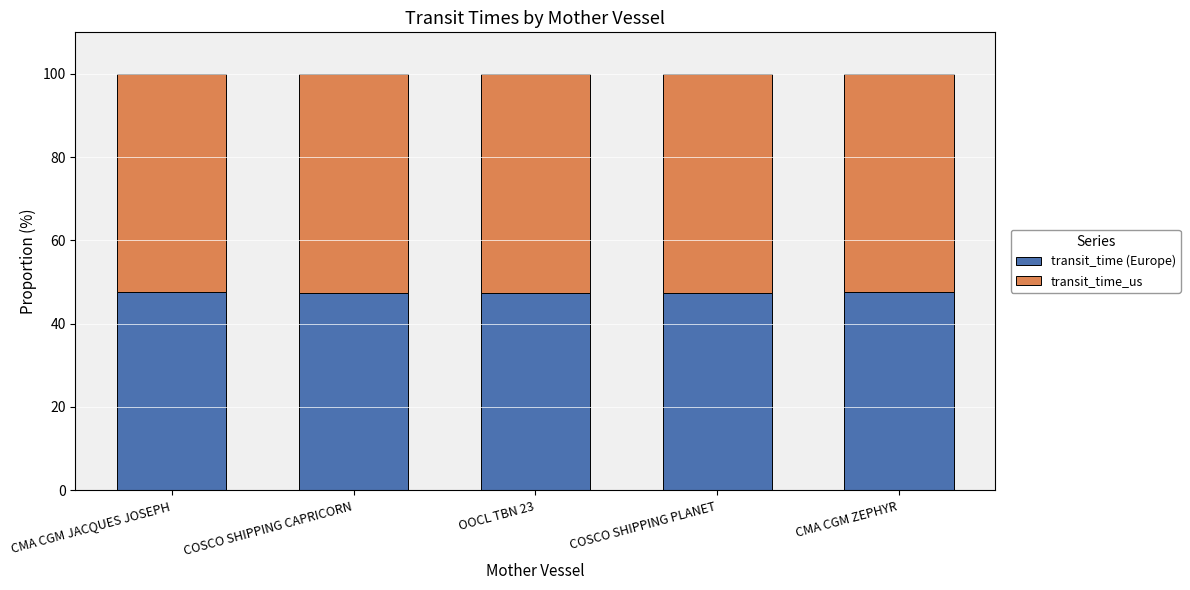

True or false: transit_time (Europe) has a value of 69.3 at COSCO SHIPPING CAPRICORN.

False